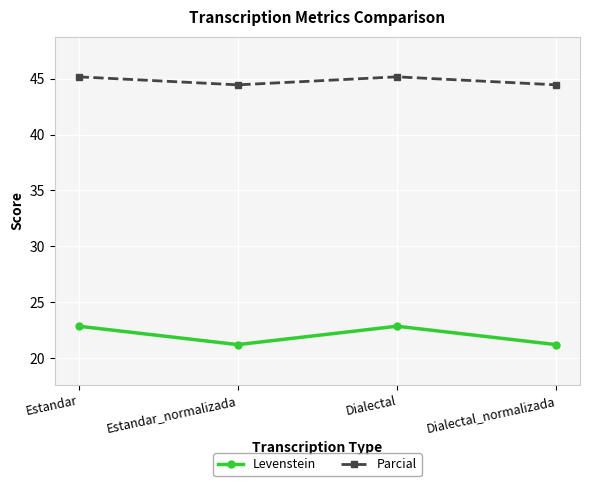

What is the minimum value shown in the chart?

21.2